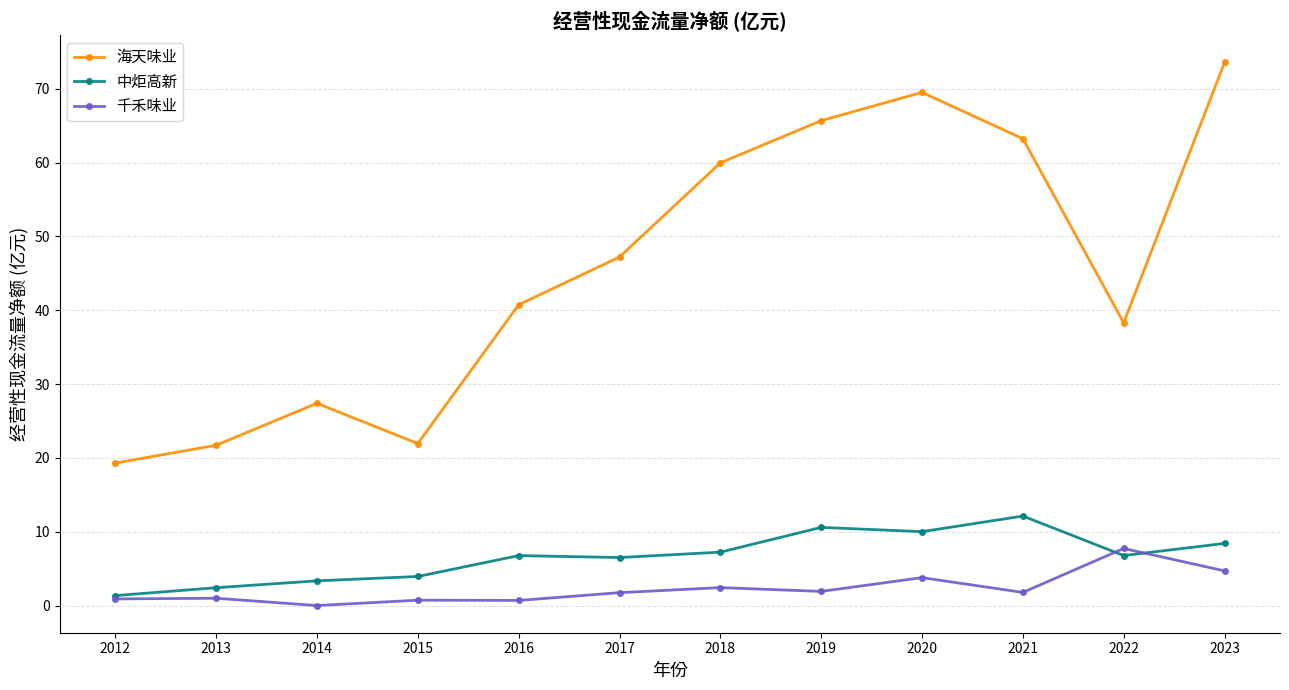

Count the number of data series in this chart.

3